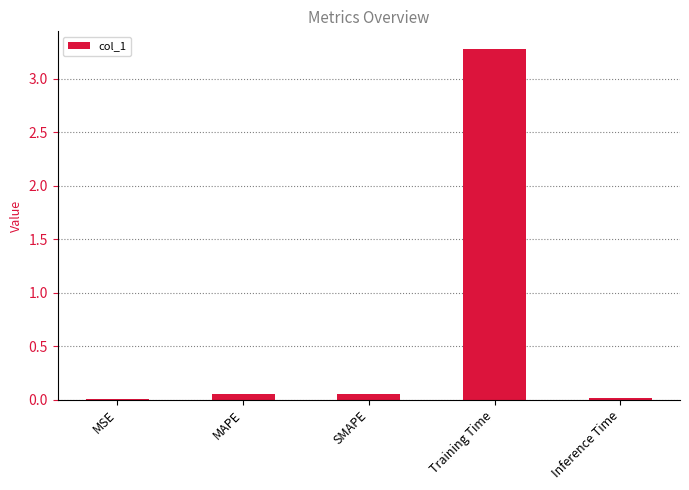

What value does the data have at Training Time?

3.3